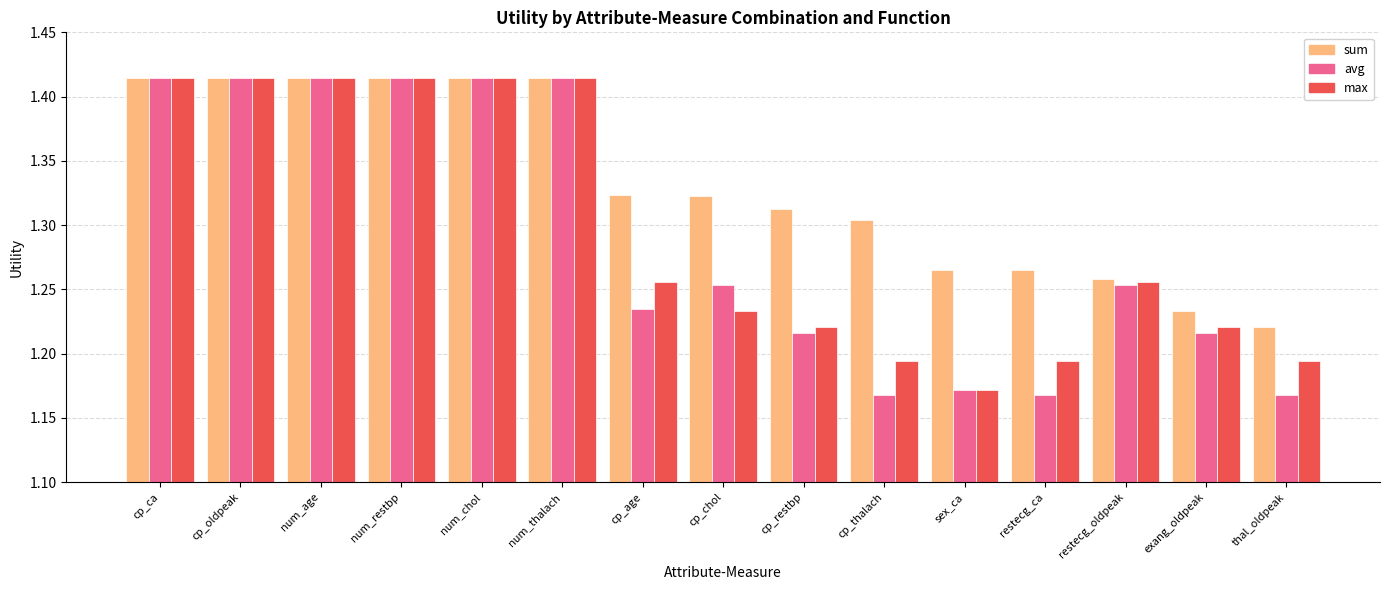

Rank the series at thal_oldpeak from highest to lowest value.

sum, max, avg